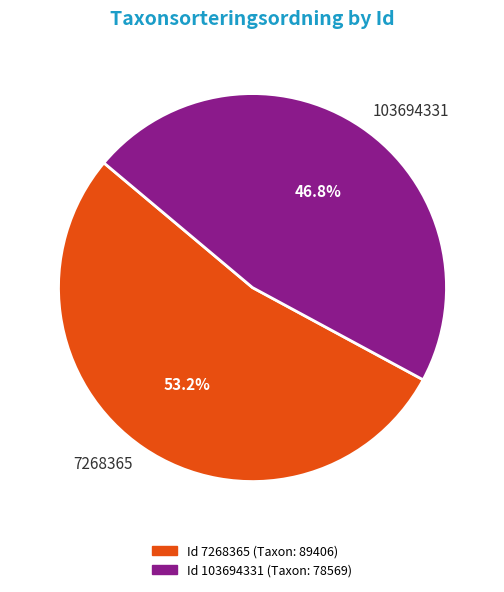

Between 103694331 and 7268365, which is larger?

7268365